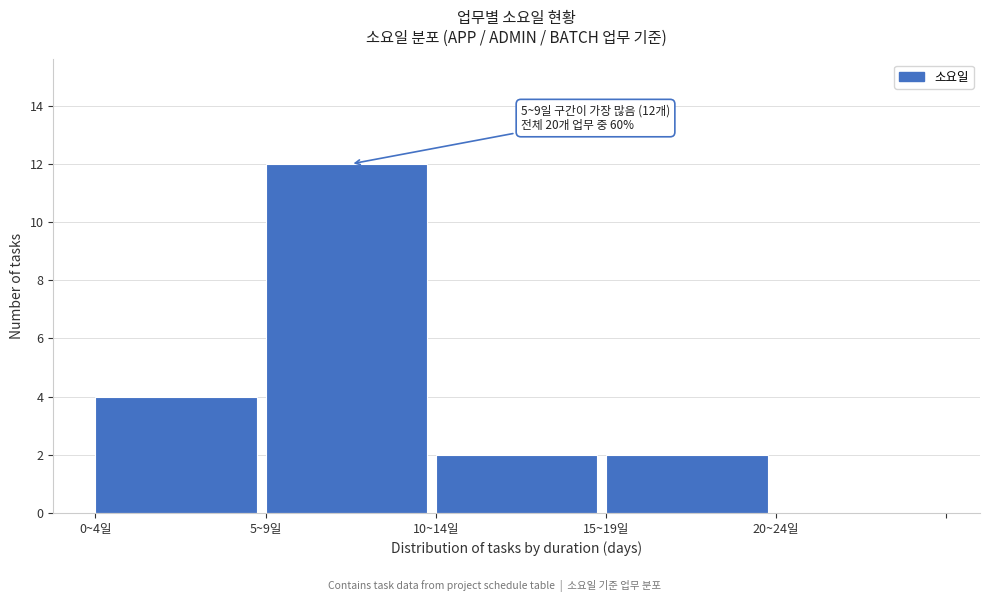

Reading left to right, extract all data points from this chart.

0~4일=4	5~9일=12	10~14일=2	15~19일=2	20~24일=0